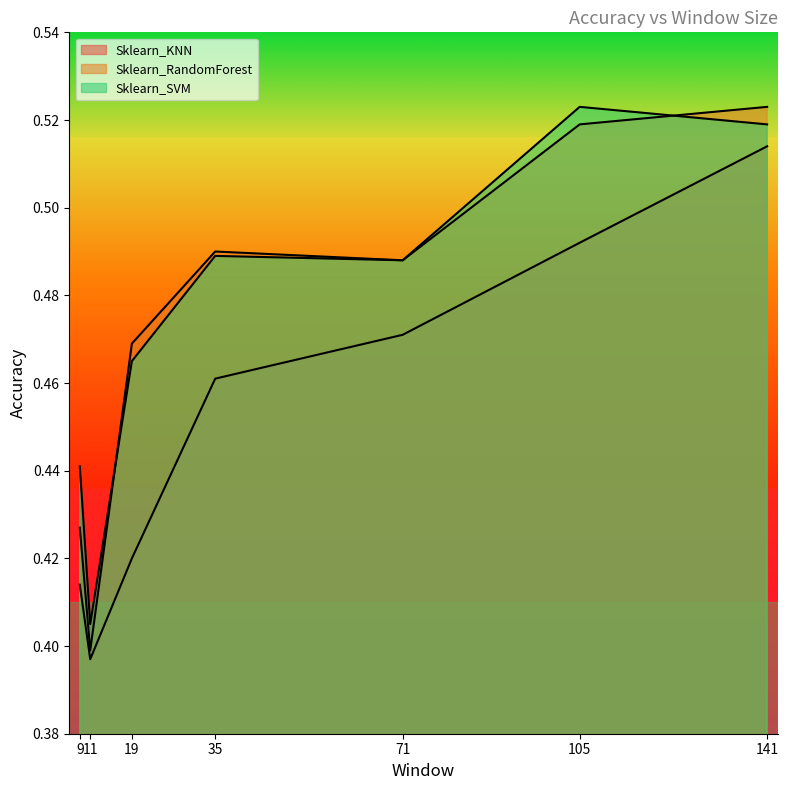

Which label corresponds to the smallest value in the chart?

11